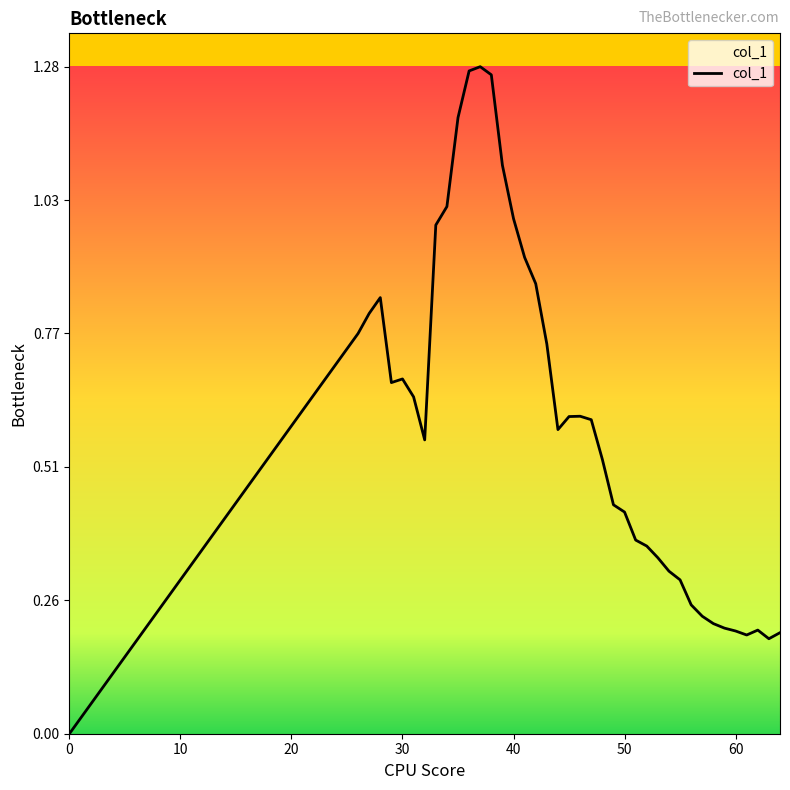

How many lines are shown in the chart?

1